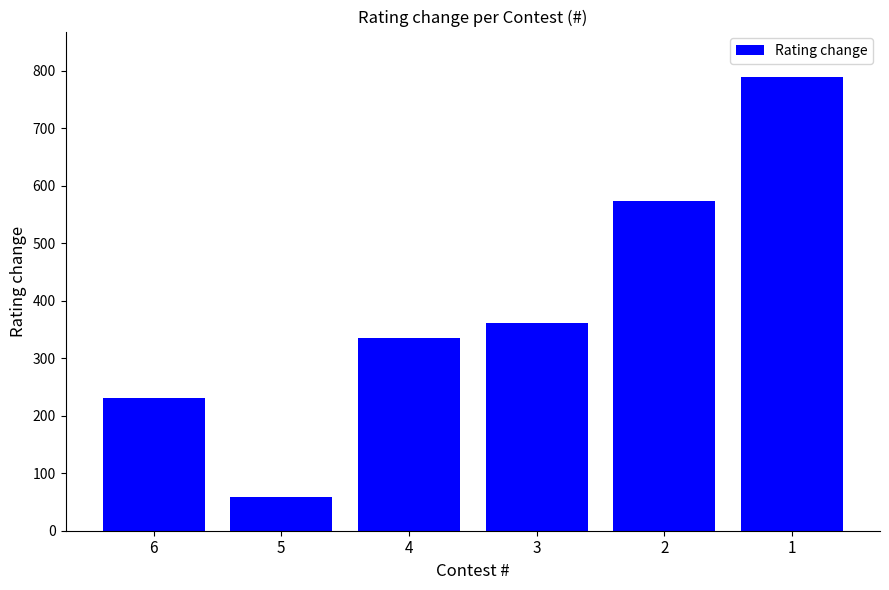

What is the difference between the second highest and minimum values?

515